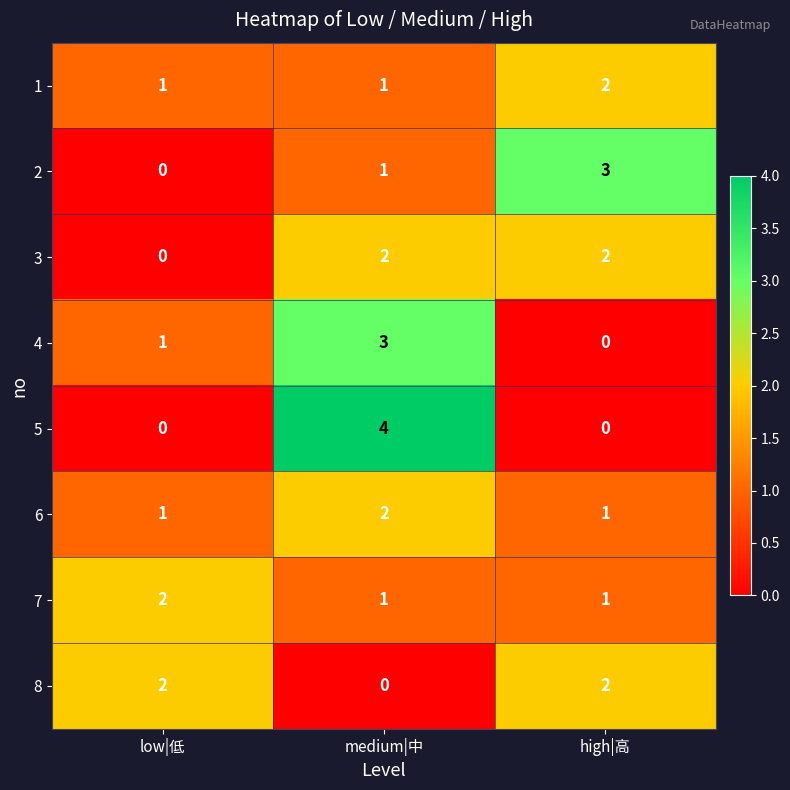

What is the greatest value displayed?

4